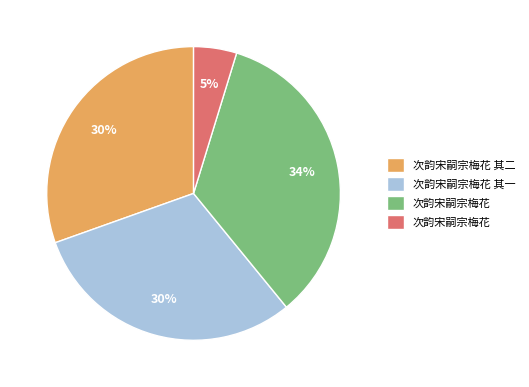

To the nearest percent, what is the average slice percentage?

25%